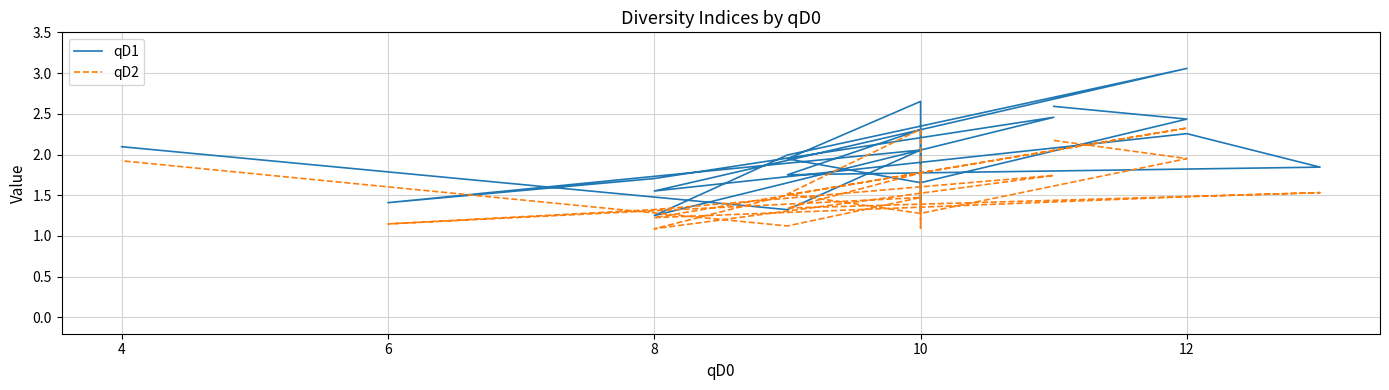

At which category does qD2 reach its first local valley?

10